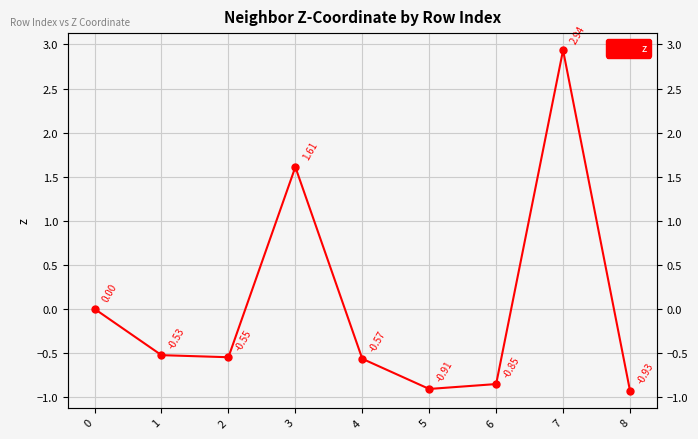

How many lines are shown in the chart?

1